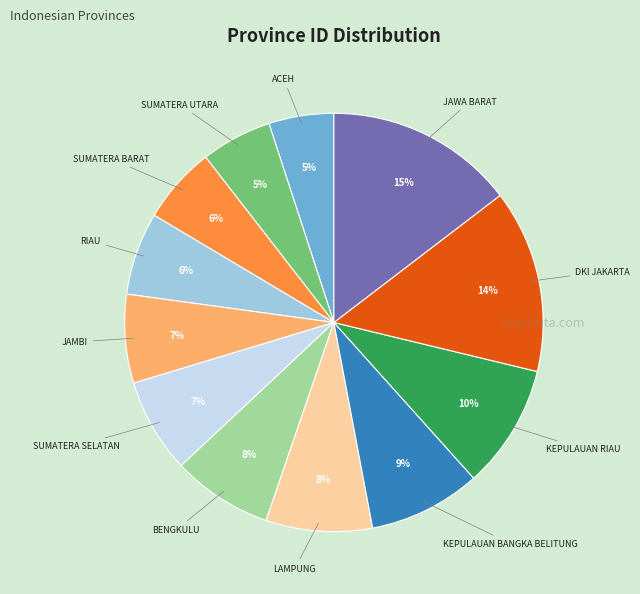

The KEPULAUAN BANGKA BELITUNG slice represents 9% of the pie. True or false?

True